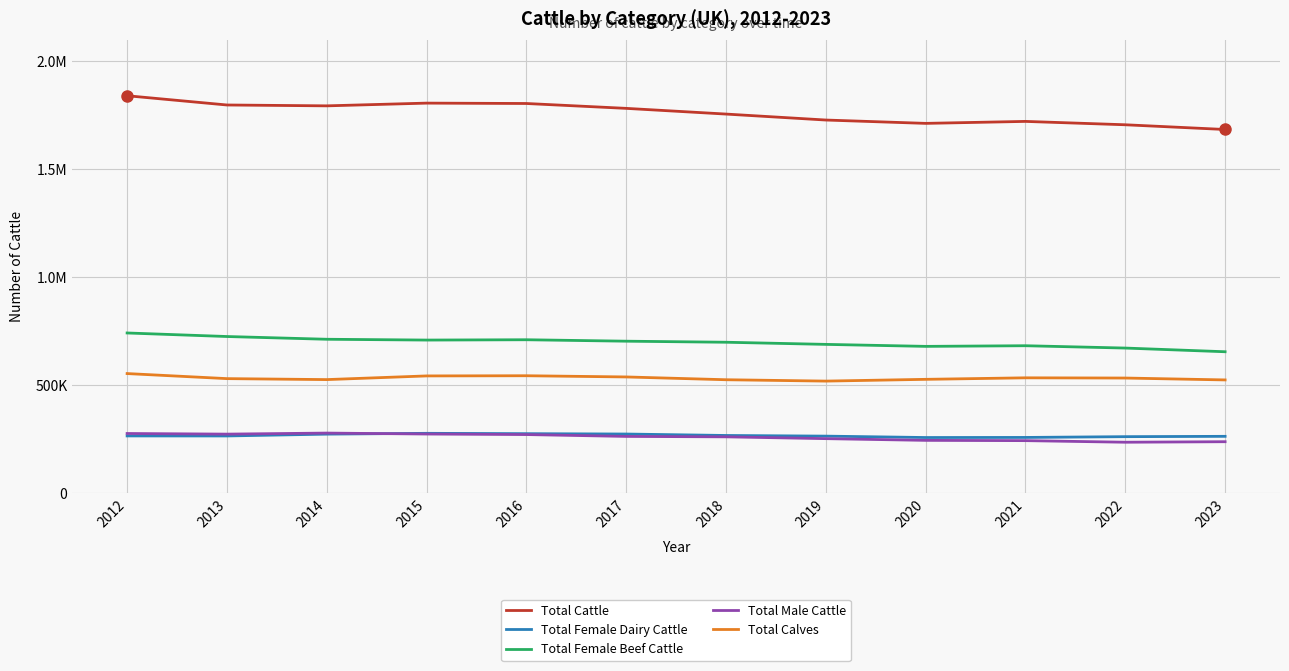

What is the average value of the Total Calves series?

533885